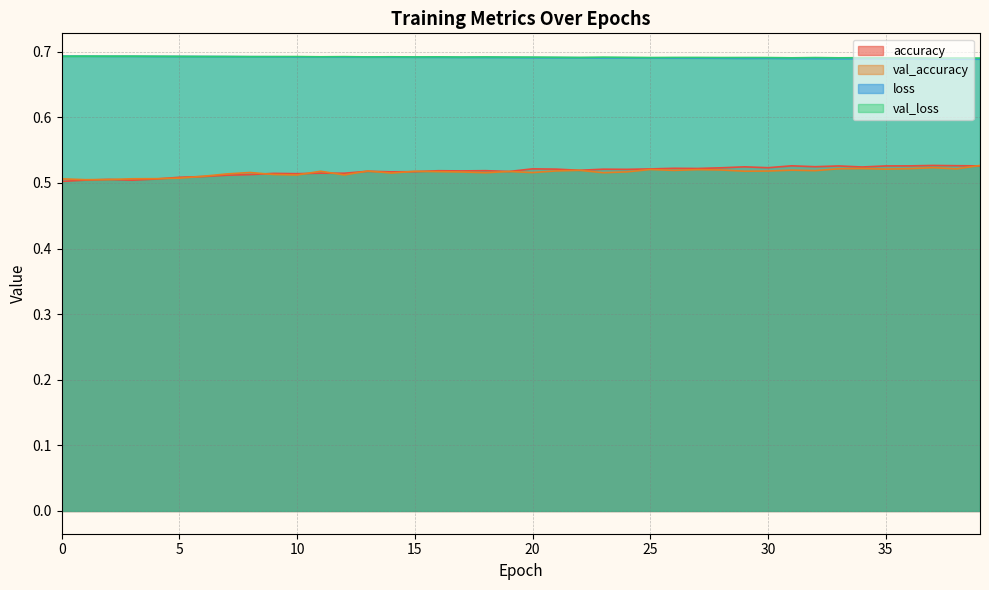

How many lines are shown in the chart?

4